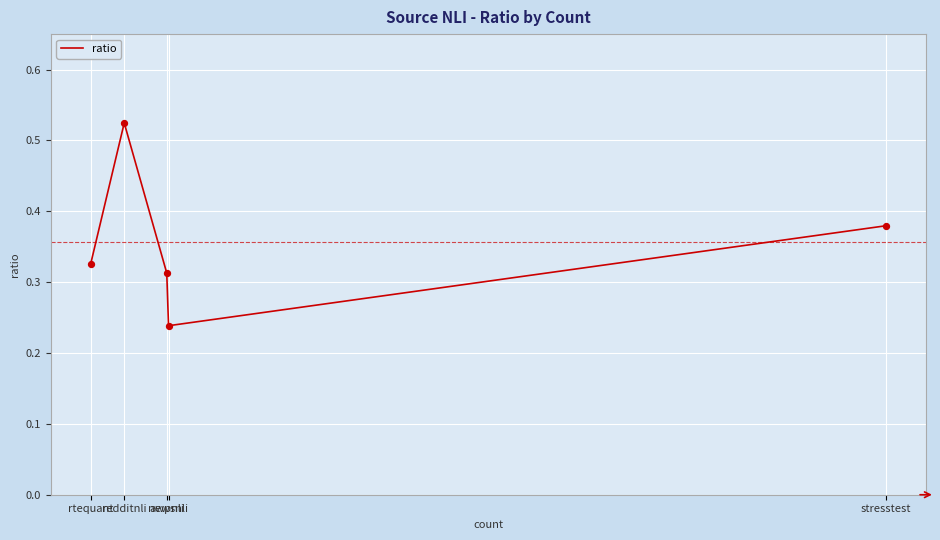

Which has a higher value, awpnli or rtequant?

rtequant